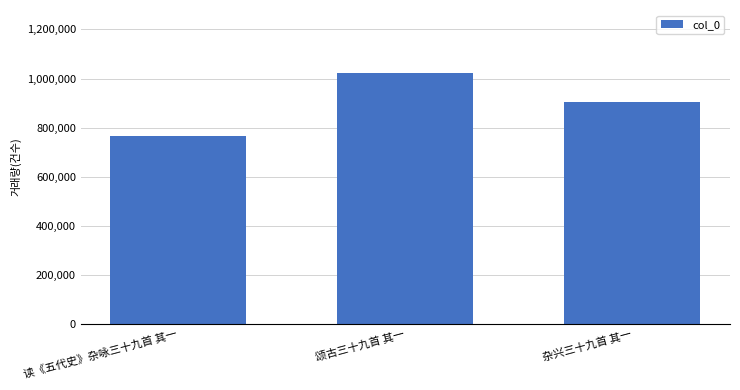

Which category has the highest value across all series?

颂古三十九首 其一